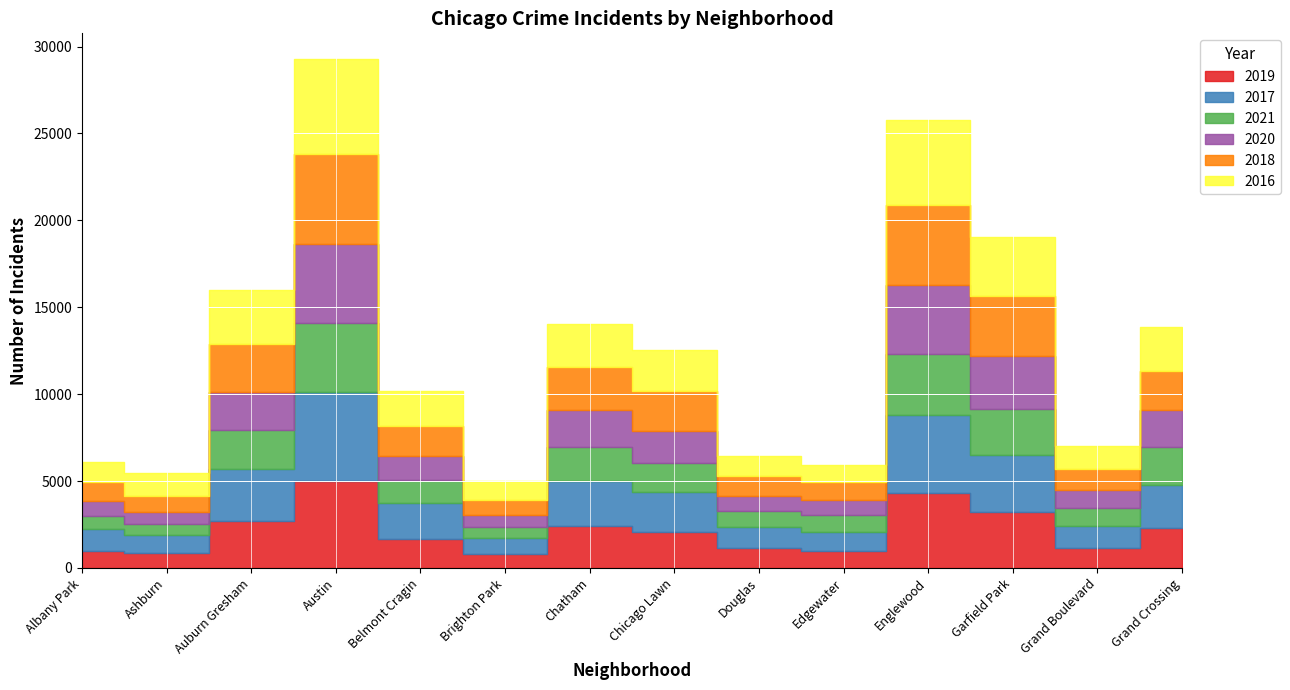

Count the number of categories in the chart.

14